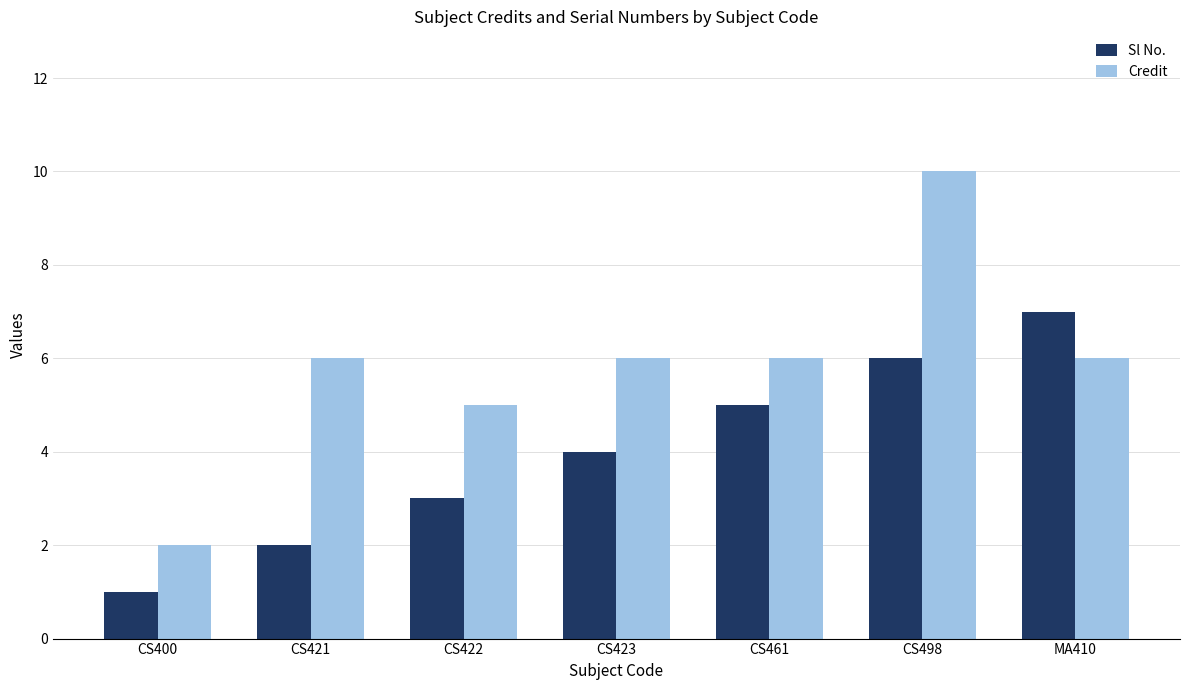

Rank the series by their maximum value, from lowest to highest.

Sl No., Credit